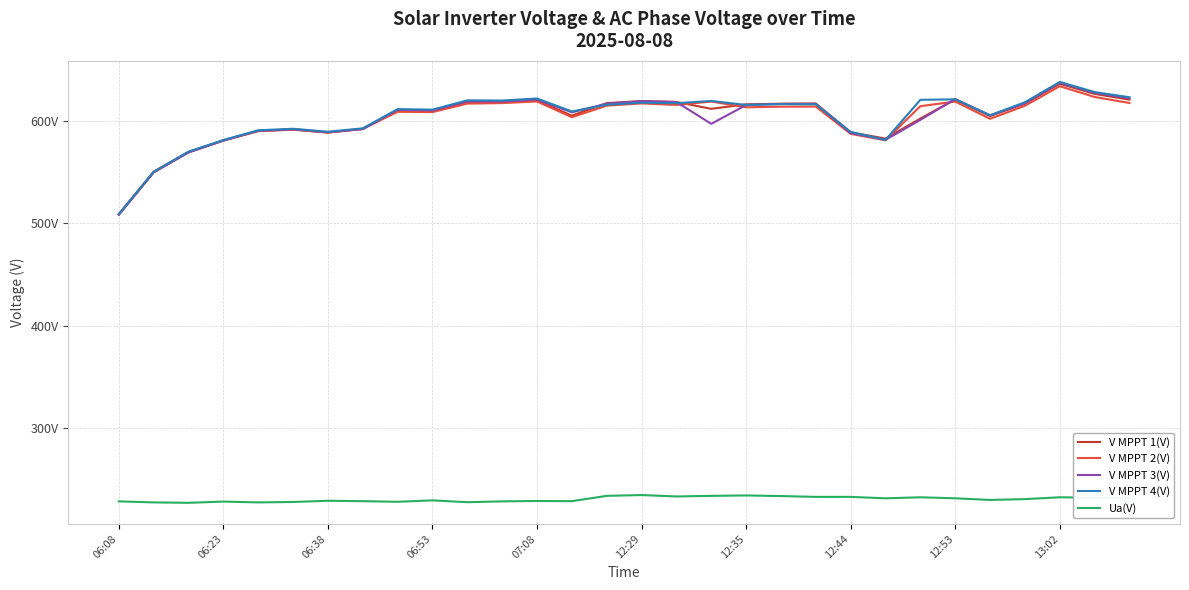

What are all the series names shown in the legend?

V MPPT 1(V), V MPPT 2(V), V MPPT 3(V), V MPPT 4(V), Ua(V)